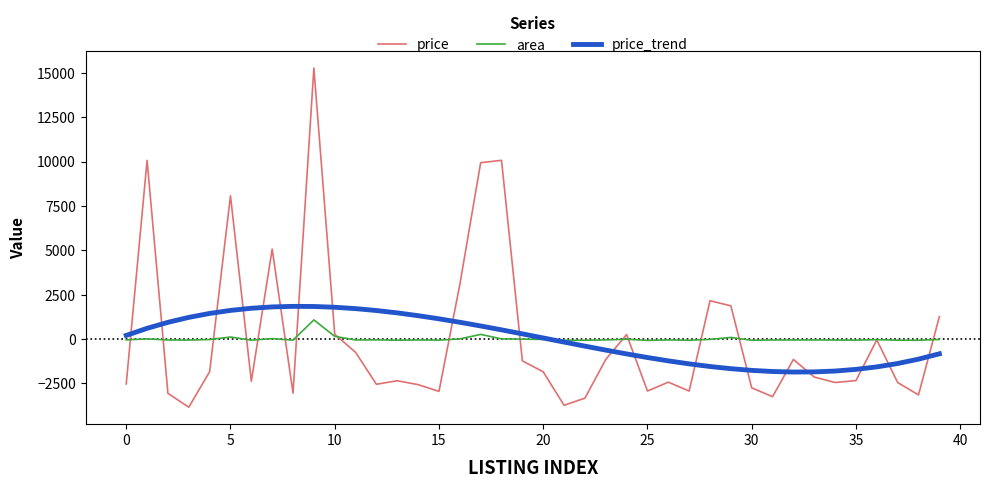

What are all the series names shown in the legend?

price, area, price_trend